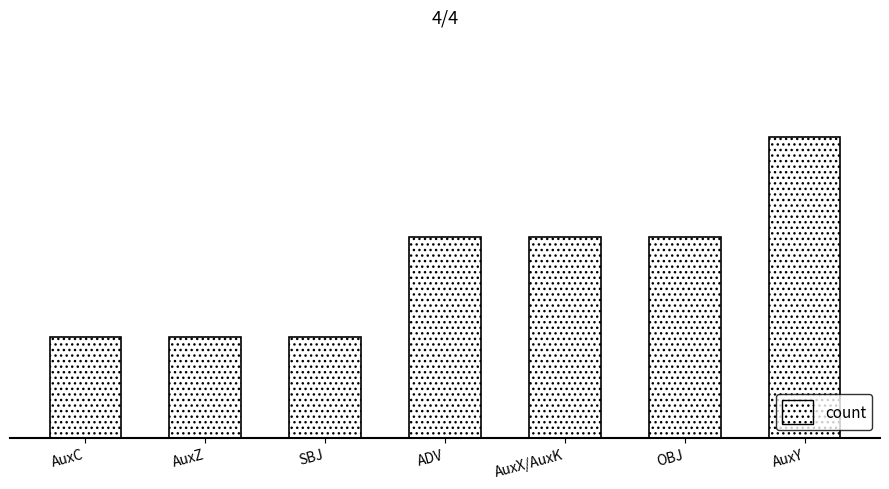

Does the chart contain any negative values?

No